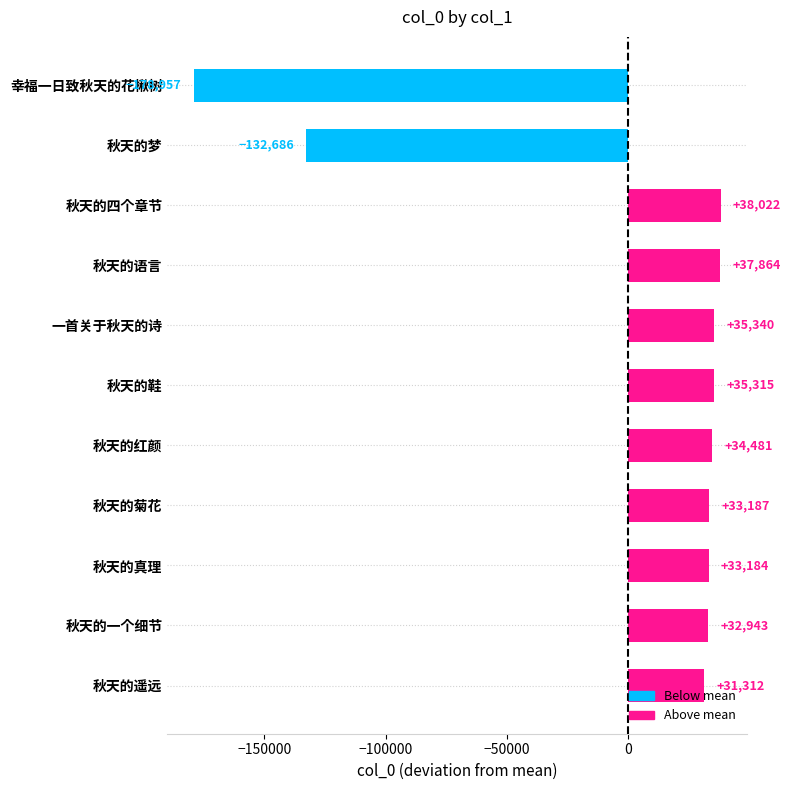

Rank the categories by value from highest to lowest.

秋天的四个章节, 秋天的语言, 一首关于秋天的诗, 秋天的鞋, 秋天的红颜, 秋天的菊花, 秋天的真理, 秋天的一个细节, 秋天的遥远, 秋天的梦, 幸福一日致秋天的花楸树